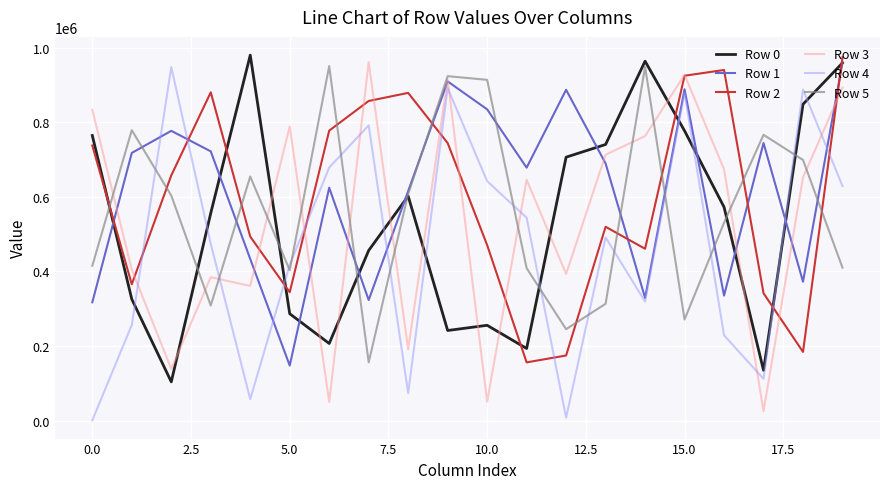

True or false: Row 3 and Row 4 intersect in this chart.

True